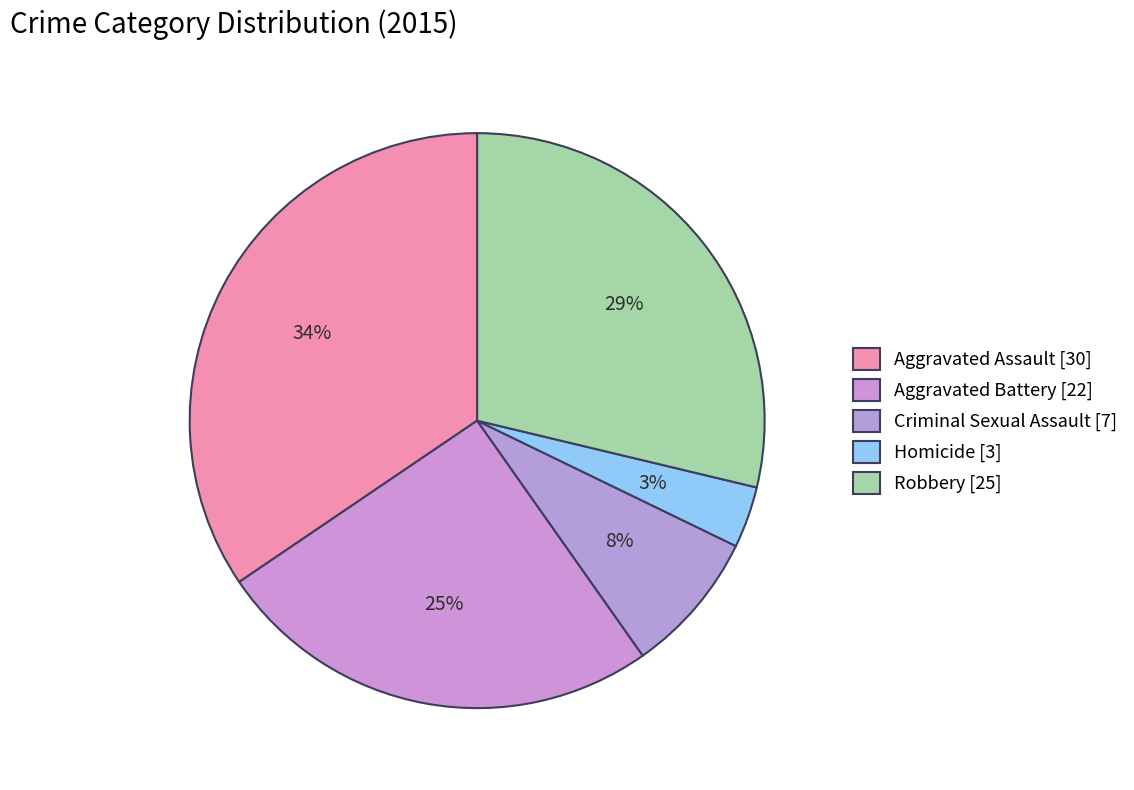

How many slices are in this pie chart?

5